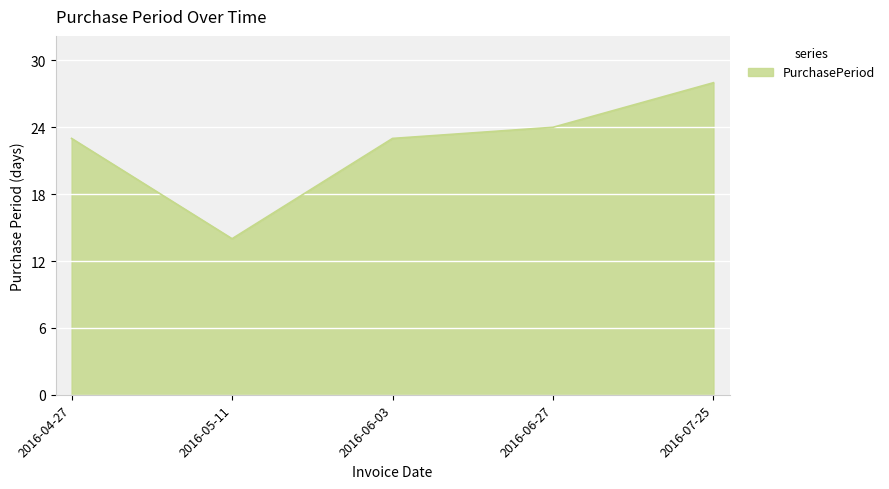

Reading right to left, list all the values displayed in this chart.

28	24	23	14	23